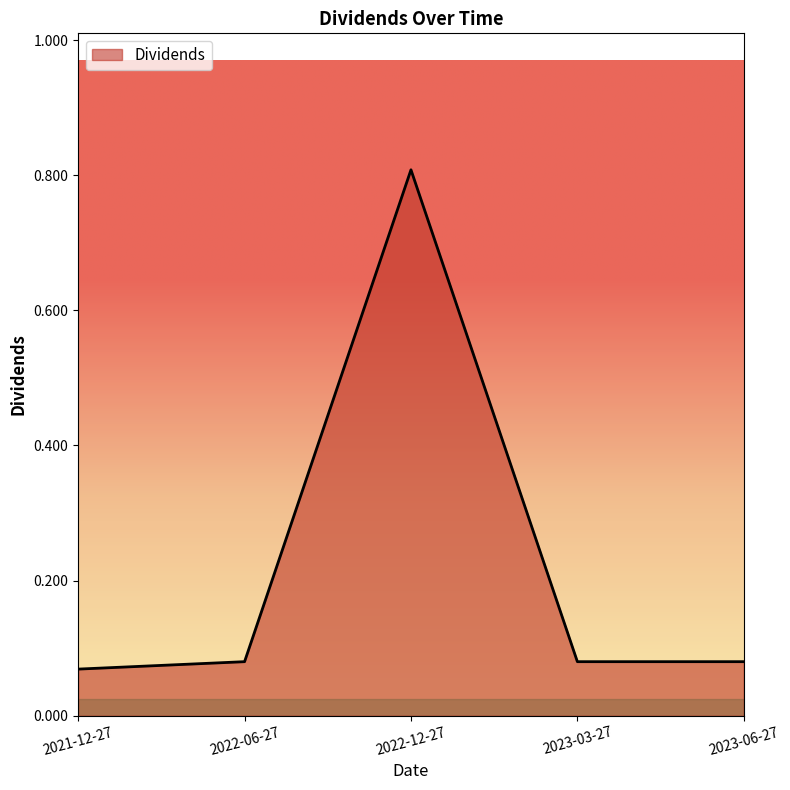

Does the chart have visible grid lines?

No